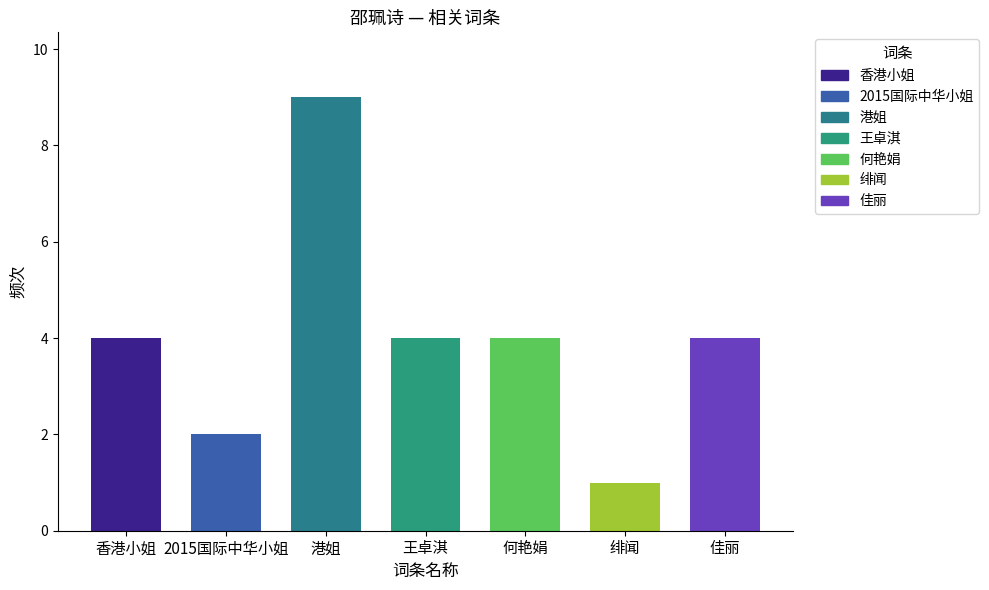

List the labels in order of value, smallest first.

绯闻, 2015国际中华小姐, 香港小姐, 王卓淇, 何艳娟, 佳丽, 港姐